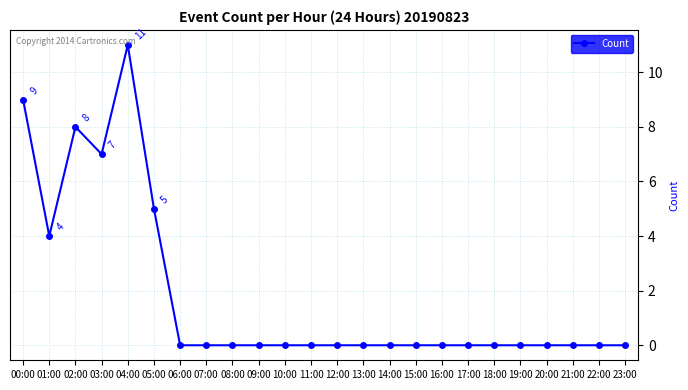

What is the label of the 3rd point from the right?

21:00